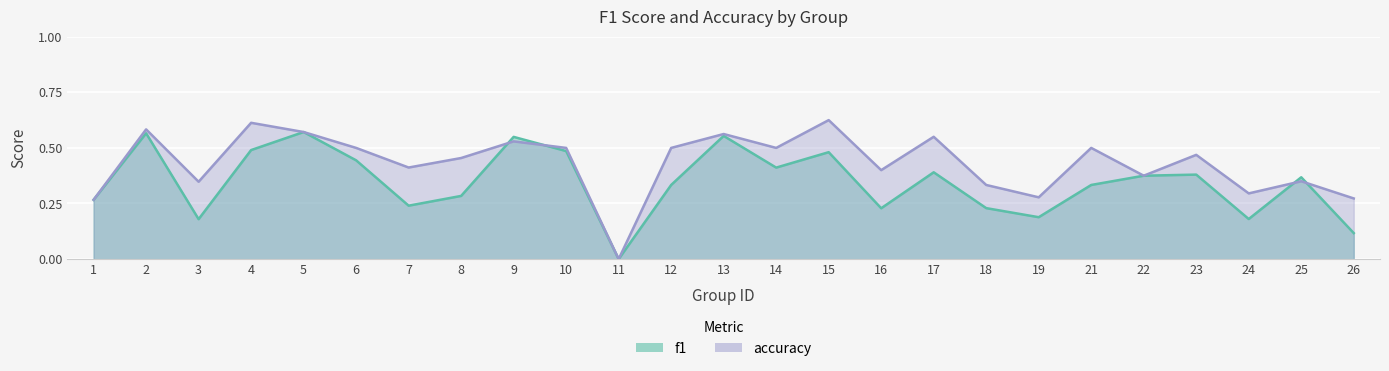

Rank the series at 19 from lowest to highest value.

f1, accuracy